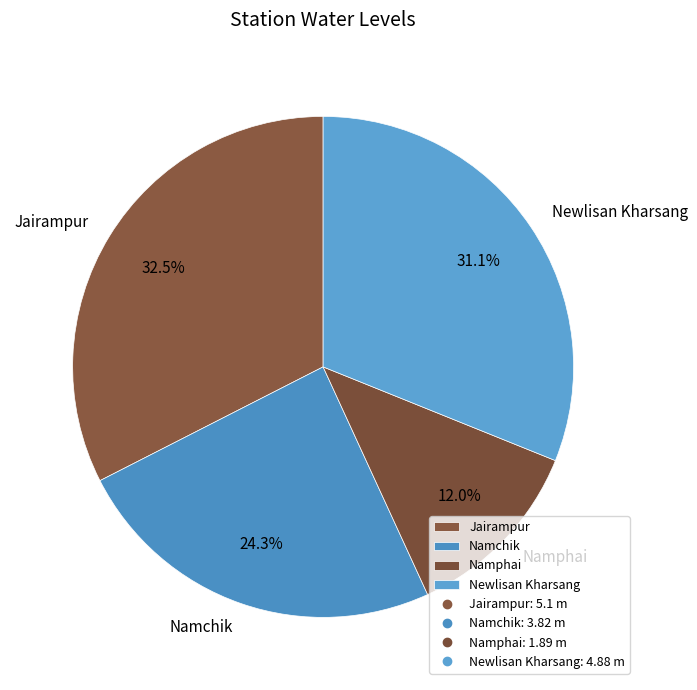

The Namphai slice represents 12% of the pie. True or false?

True